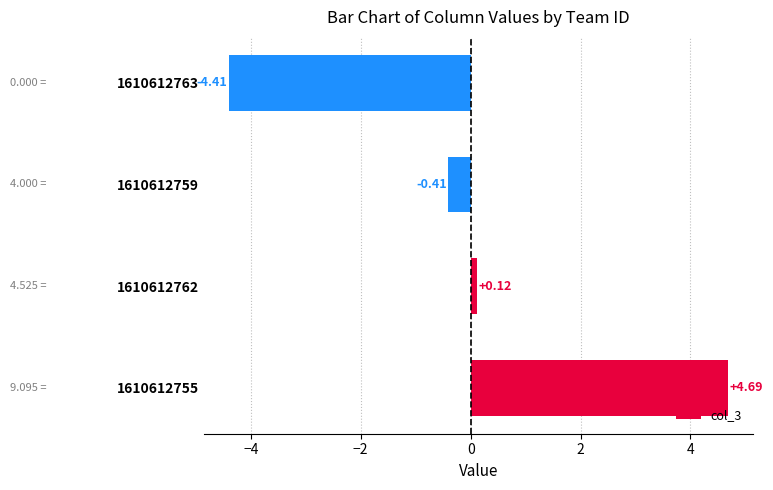

What is the sum of the values at 1610612759 and 1610612755?

4.3